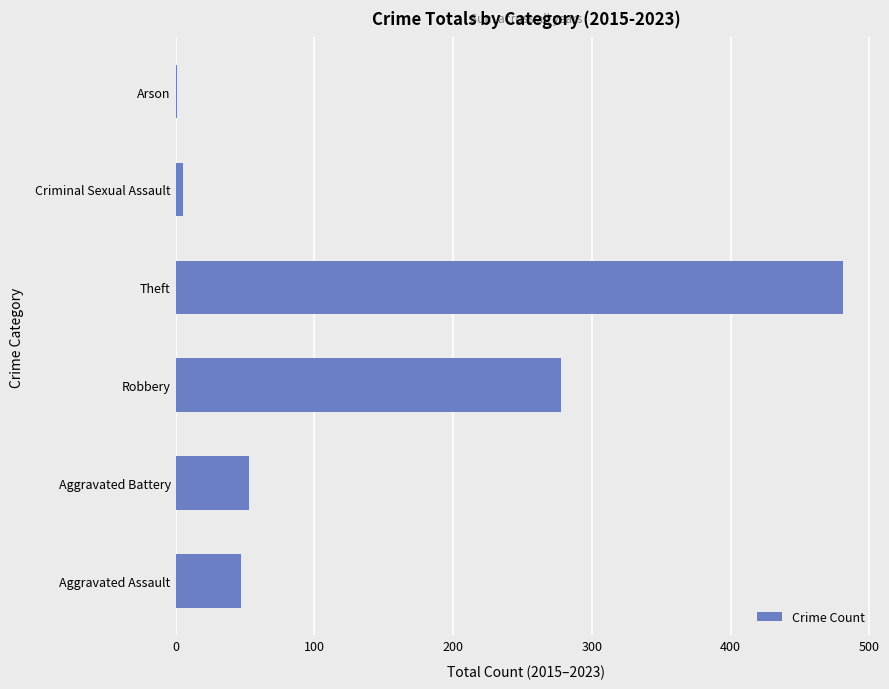

Reading bottom to top, transcribe all the data shown in this chart.

Aggravated Assault=47	Aggravated Battery=53	Robbery=278	Theft=481	Criminal Sexual Assault=5	Arson=1